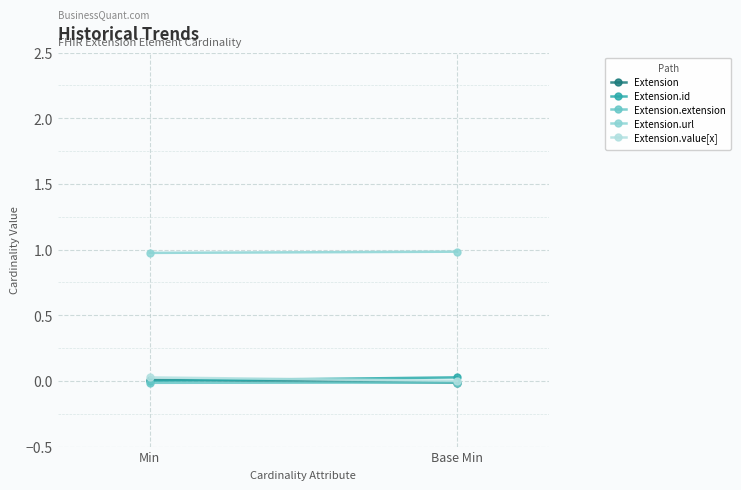

At how many categories does at least one series exceed 0?

2